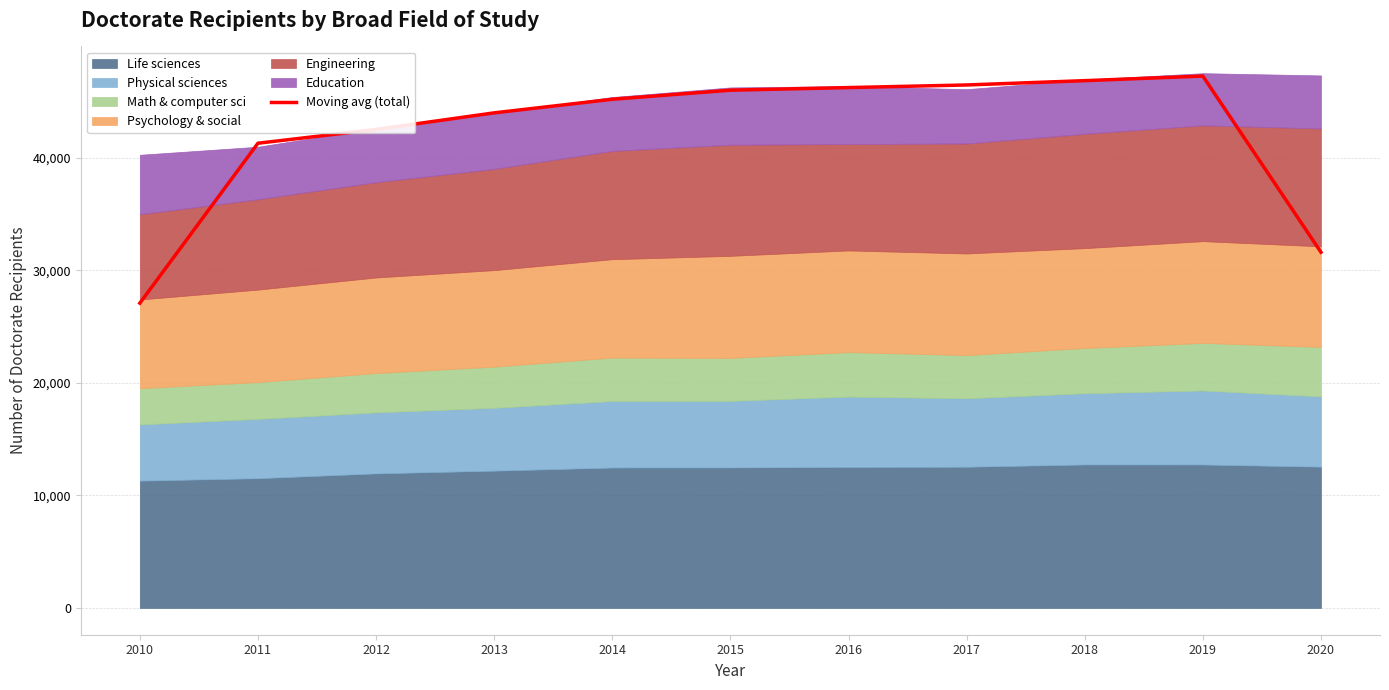

Is it true that the value at 2019 is 47281.0?

True